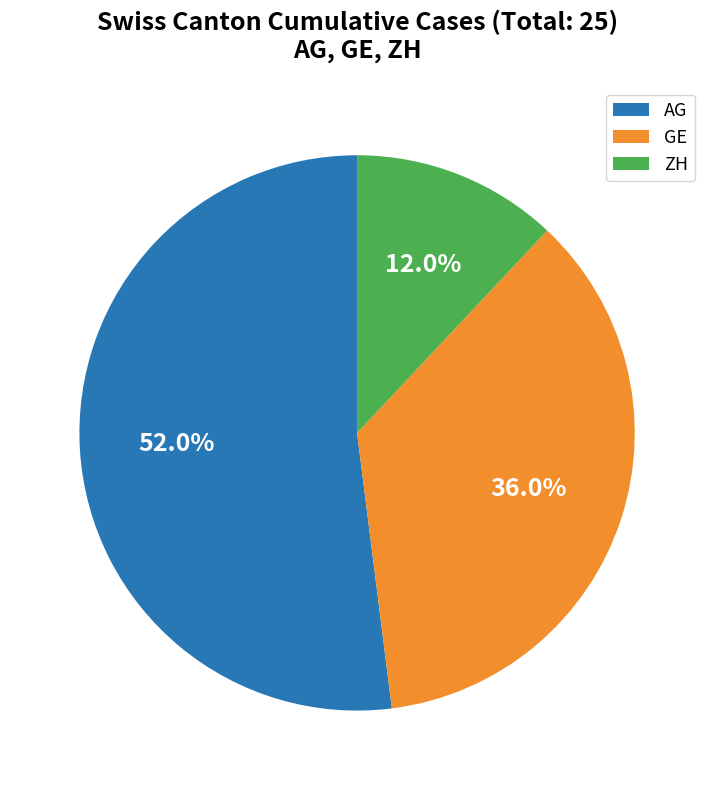

Between AG and GE, which is larger?

AG